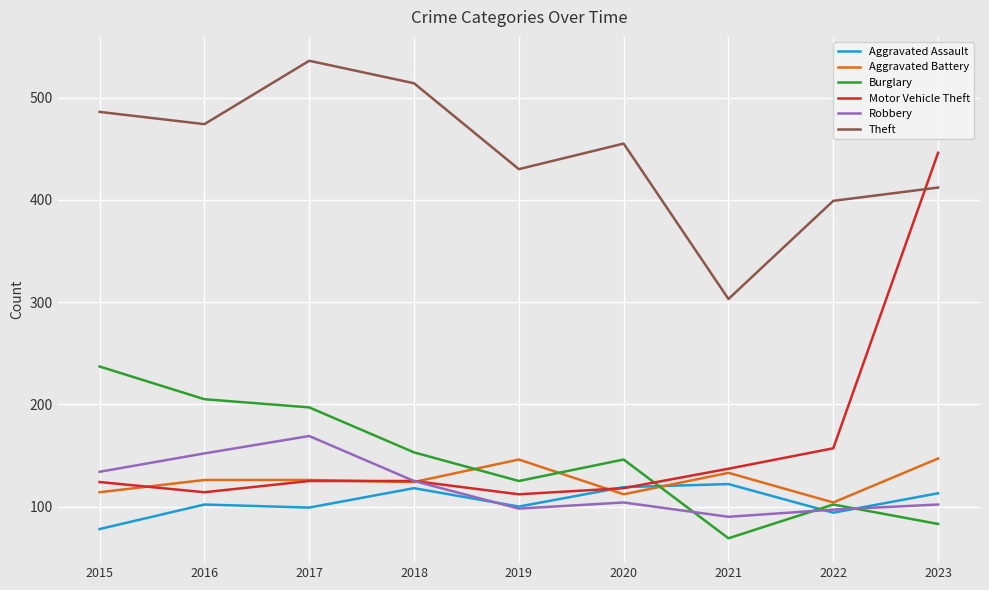

What is the maximum value shown in the chart?

536